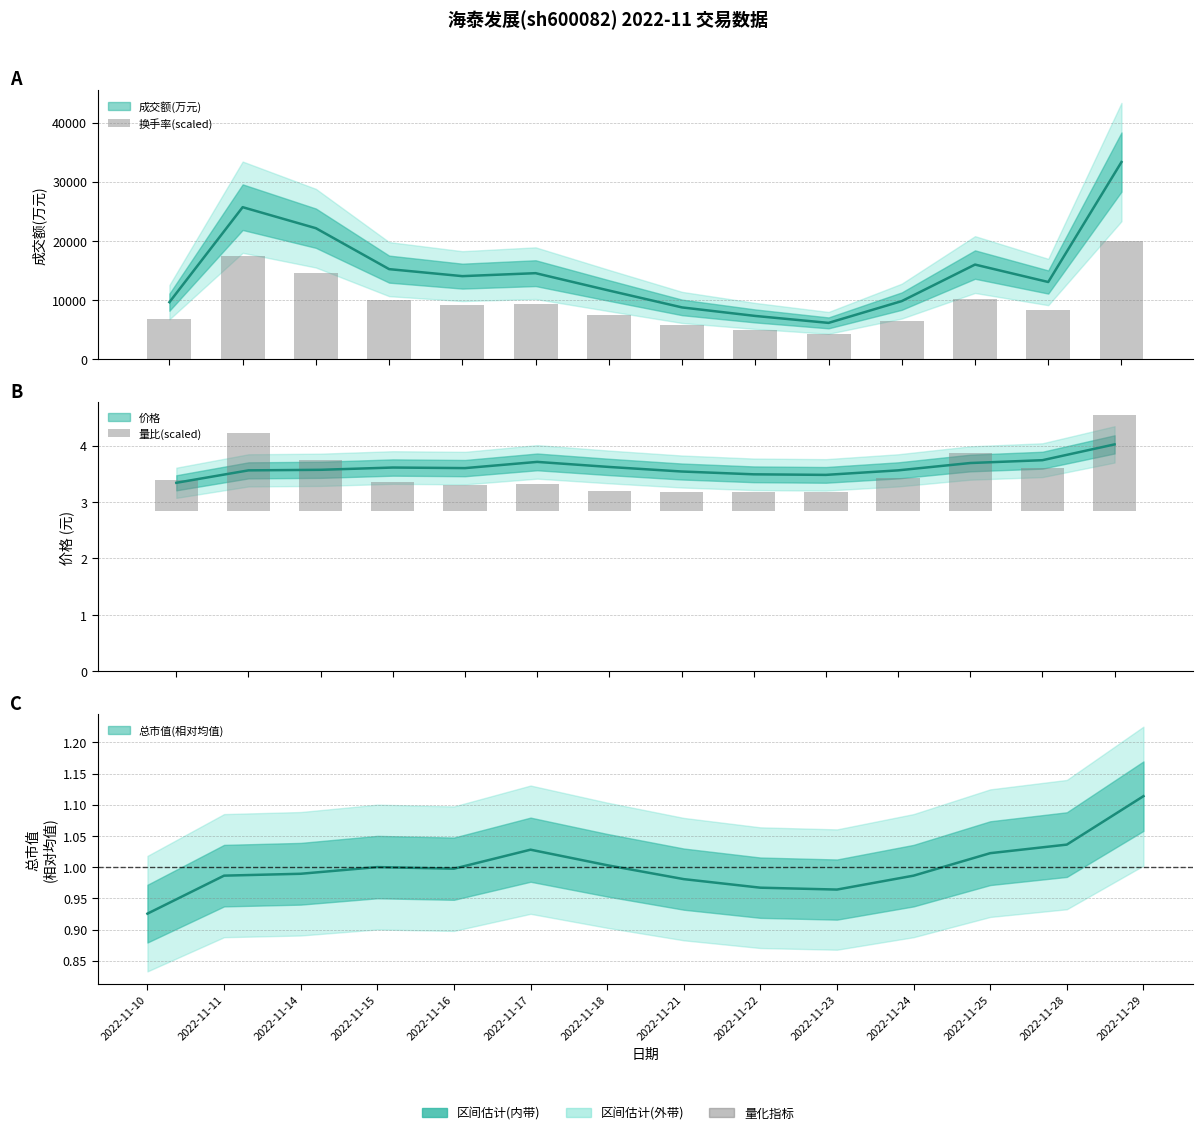

What is the difference between the highest and lowest values at 2022-11-15?

9988.3